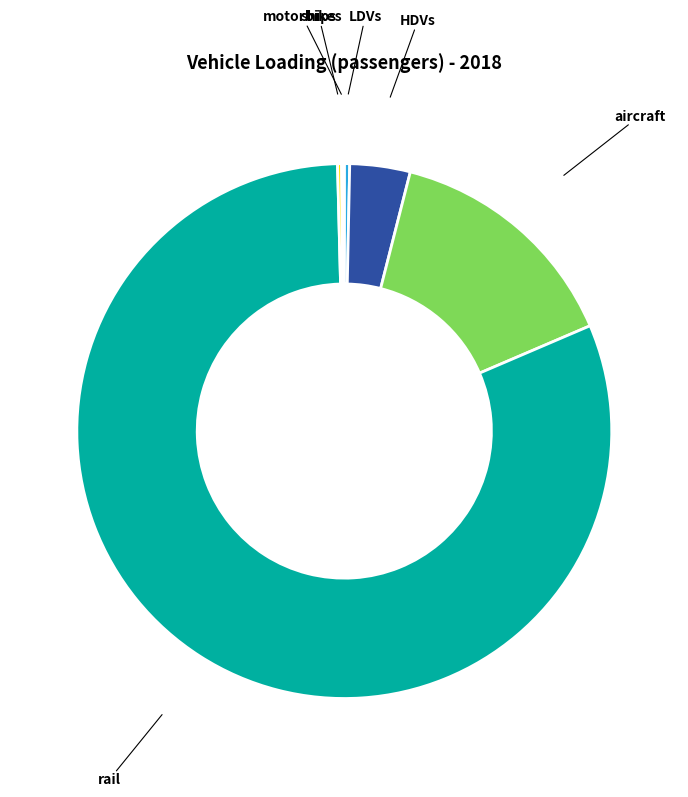

Is there any slice that represents more than half of the pie?

Yes